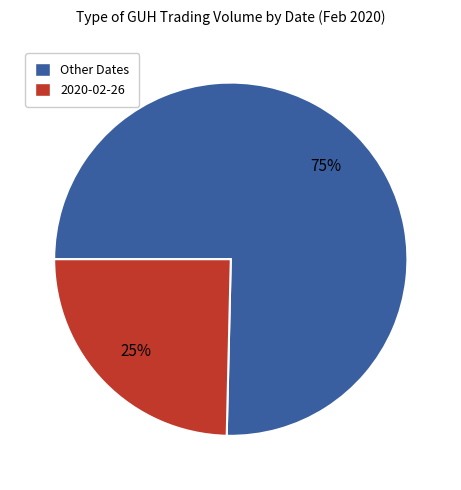

To the nearest percent, what is the average slice percentage?

50%